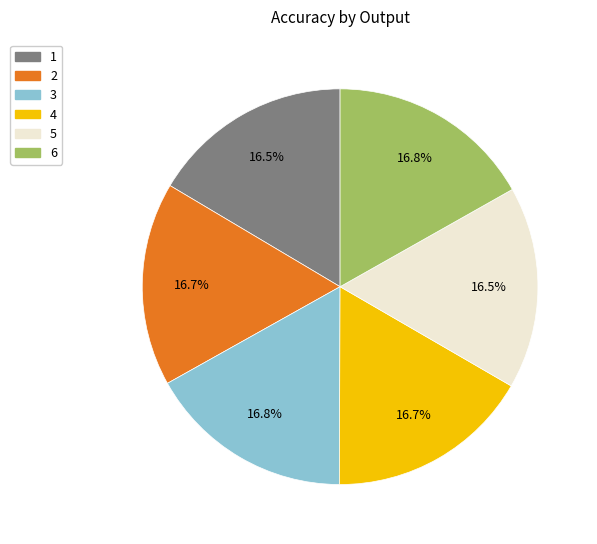

To the nearest percent, what is the average slice percentage?

17%